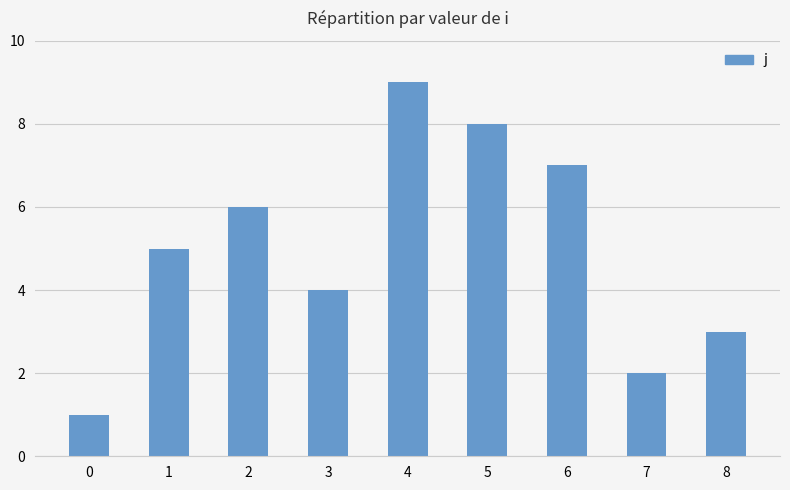

Does the chart contain any negative values?

No